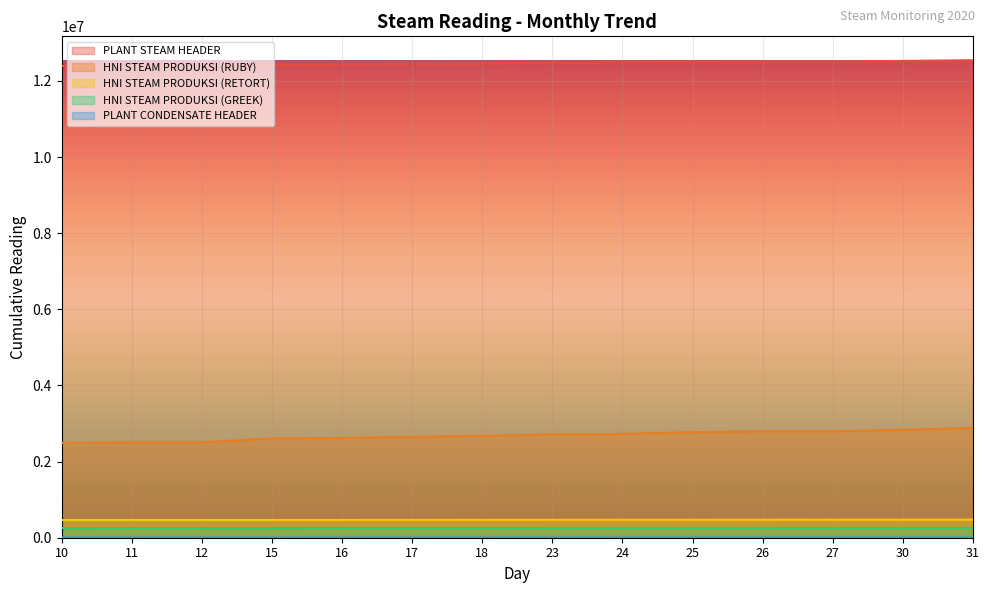

True or false: HNI STEAM PRODUKSI (RETORT) and PLANT STEAM HEADER intersect in this chart.

False